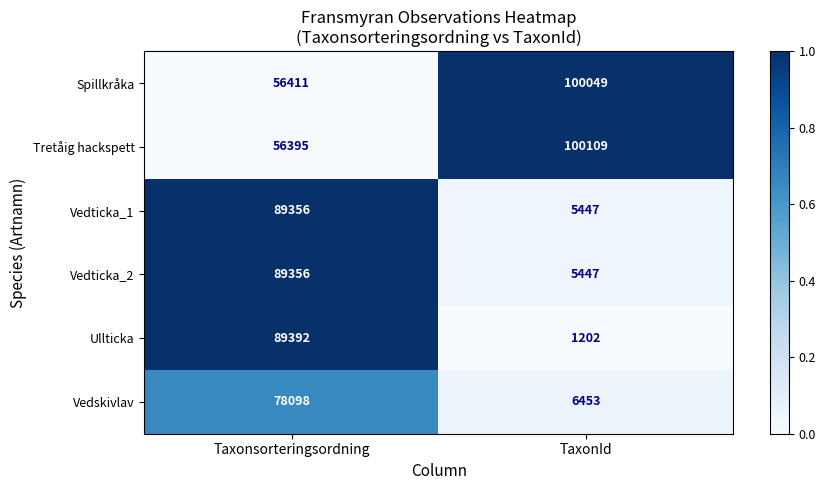

List the labels in order of Ullticka value, smallest first.

TaxonId, Taxonsorteringsordning